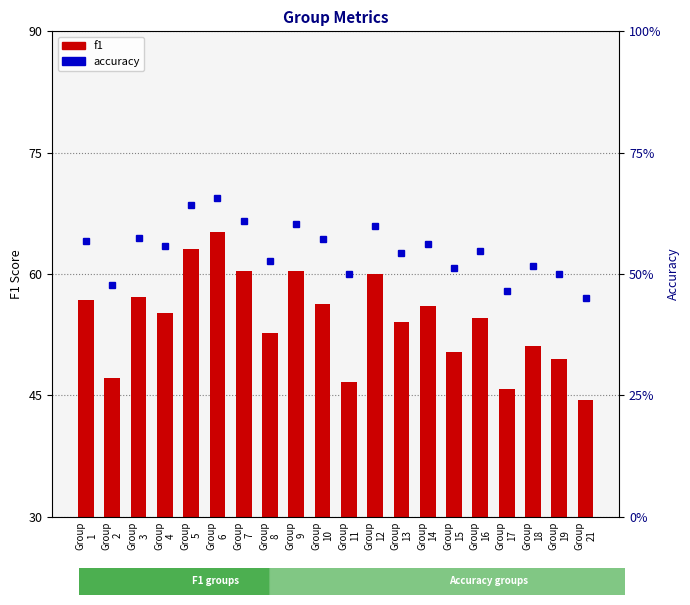

What is the lowest value of the accuracy series?

45.0